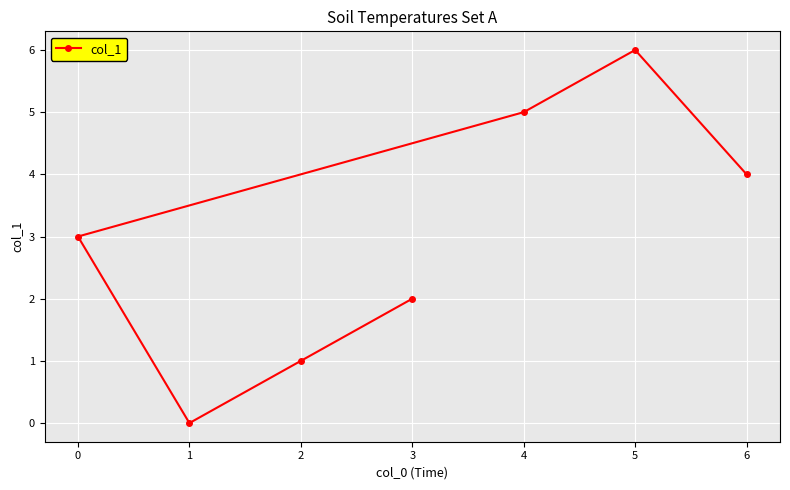

What is the sum of all values?

21